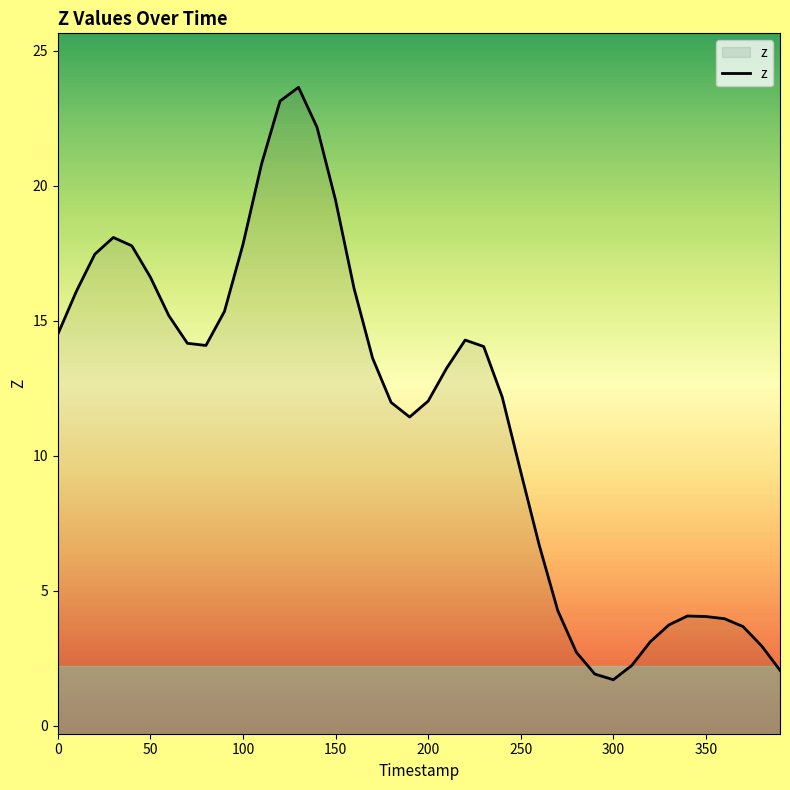

What is the maximum value shown in the chart?

23.6